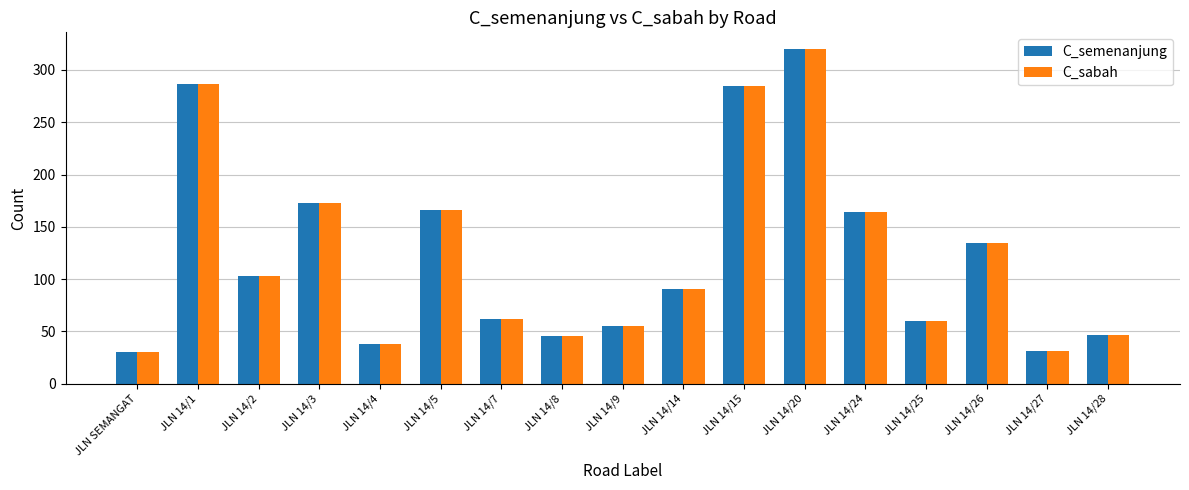

What is the difference between the C_semenanjung values at JLN 14/4 and JLN 14/5?

128